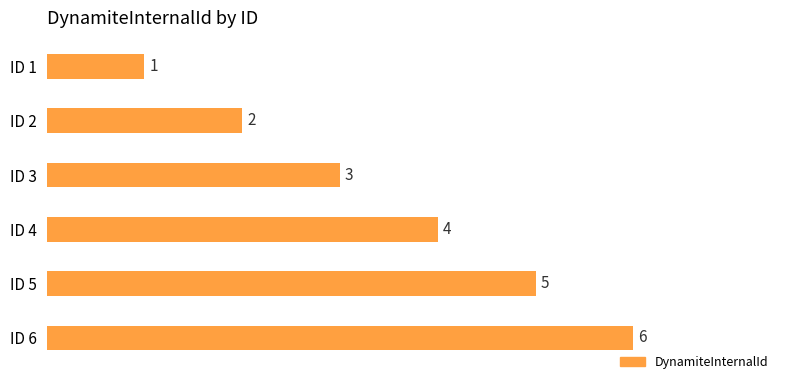

At which category does the chart reach its peak across all series?

ID 6